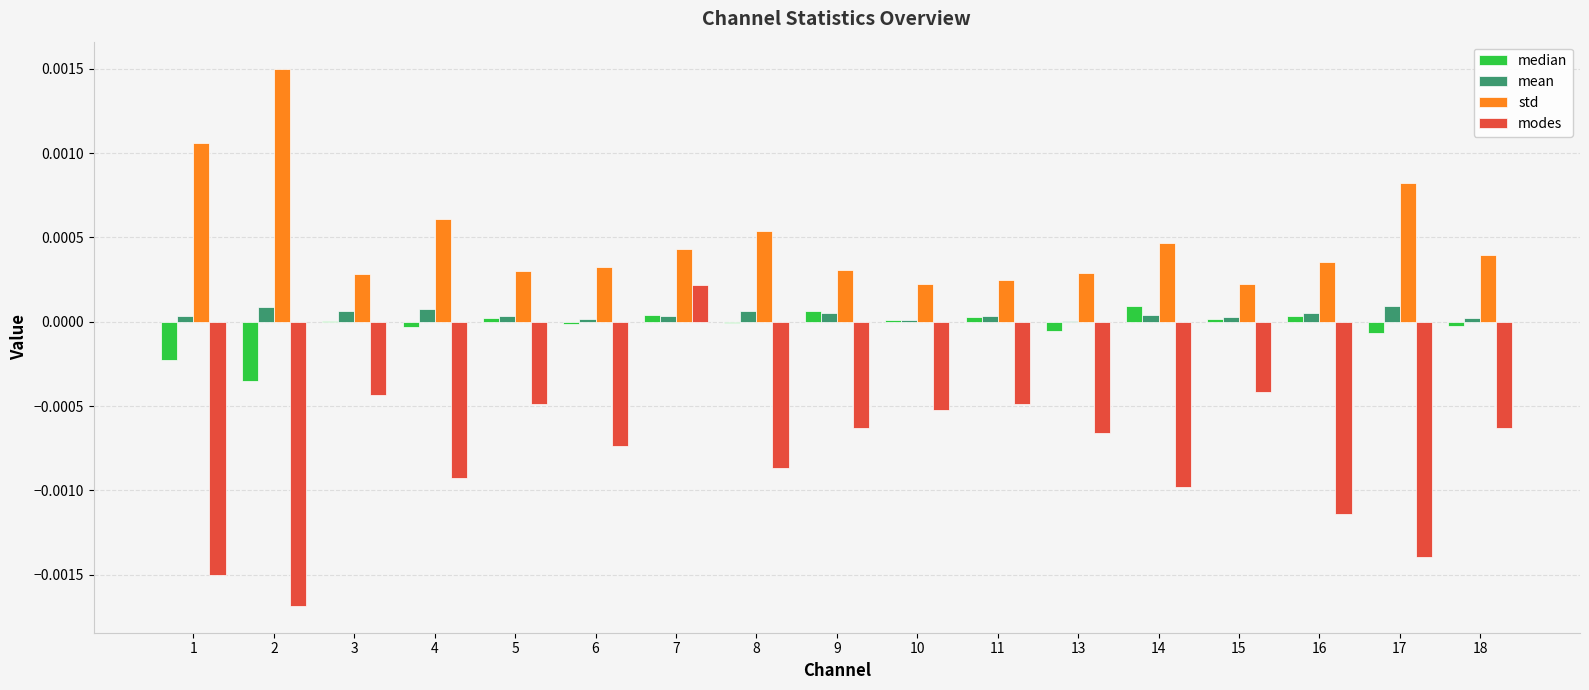

How many std values are between 0 and 1?

17